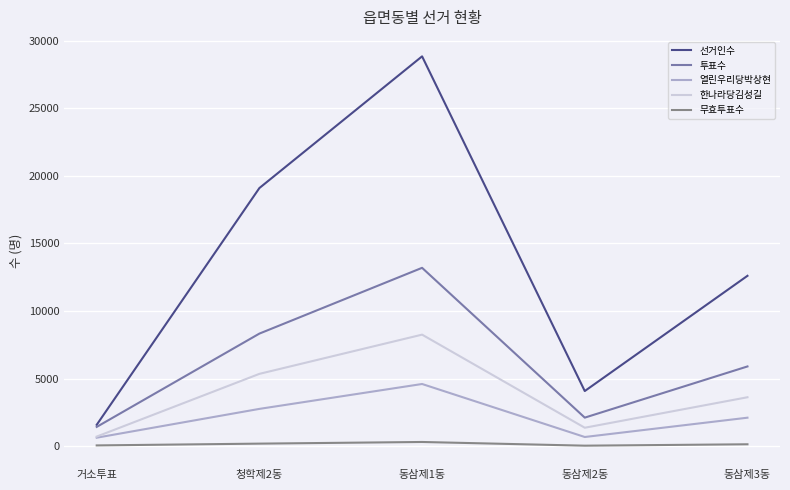

Reading left to right, what are all the values shown in this chart?

선거인수: 거소투표=1596	청학제2동=19095	동삼제1동=28829	동삼제2동=4091	동삼제3동=12608
투표수: 거소투표=1440	청학제2동=8337	동삼제1동=13198	동삼제2동=2126	동삼제3동=5909
열린우리당박상현: 거소투표=643	청학제2동=2772	동삼제1동=4612	동삼제2동=694	동삼제3동=2121
한나라당김성길: 거소투표=725	청학제2동=5361	동삼제1동=8260	동삼제2동=1379	동삼제3동=3632
무효투표수: 거소투표=72	청학제2동=204	동삼제1동=326	동삼제2동=53	동삼제3동=156